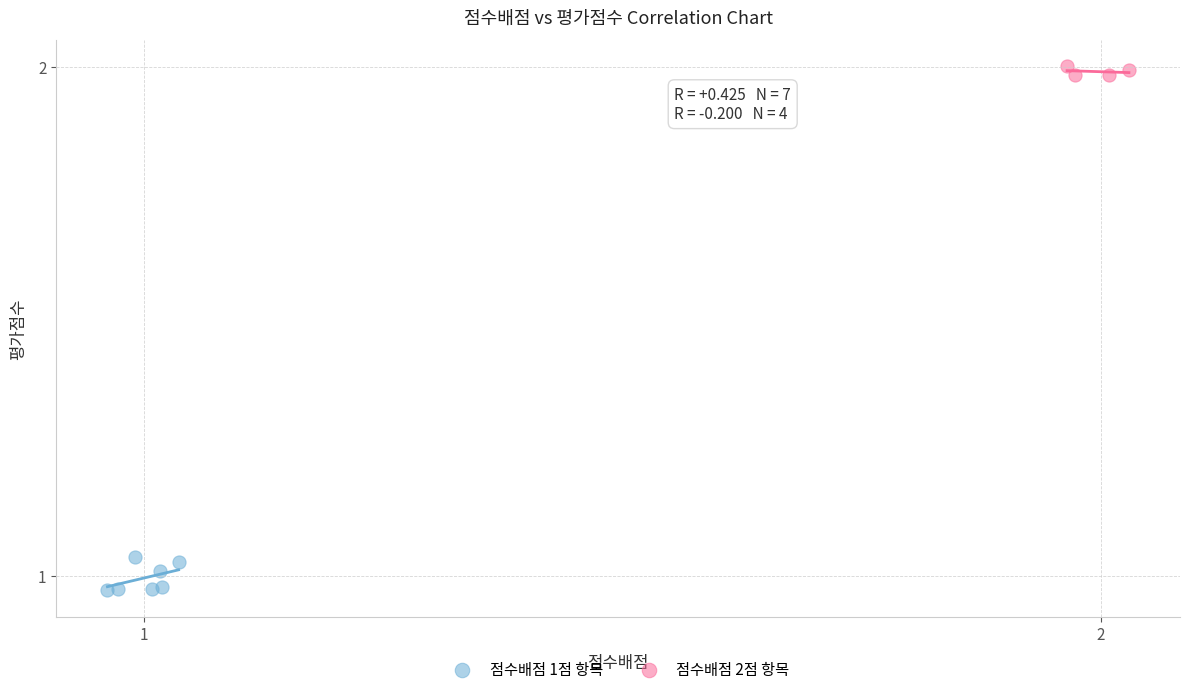

Which series reaches the maximum Y coordinate?

점수배점 2점 항목